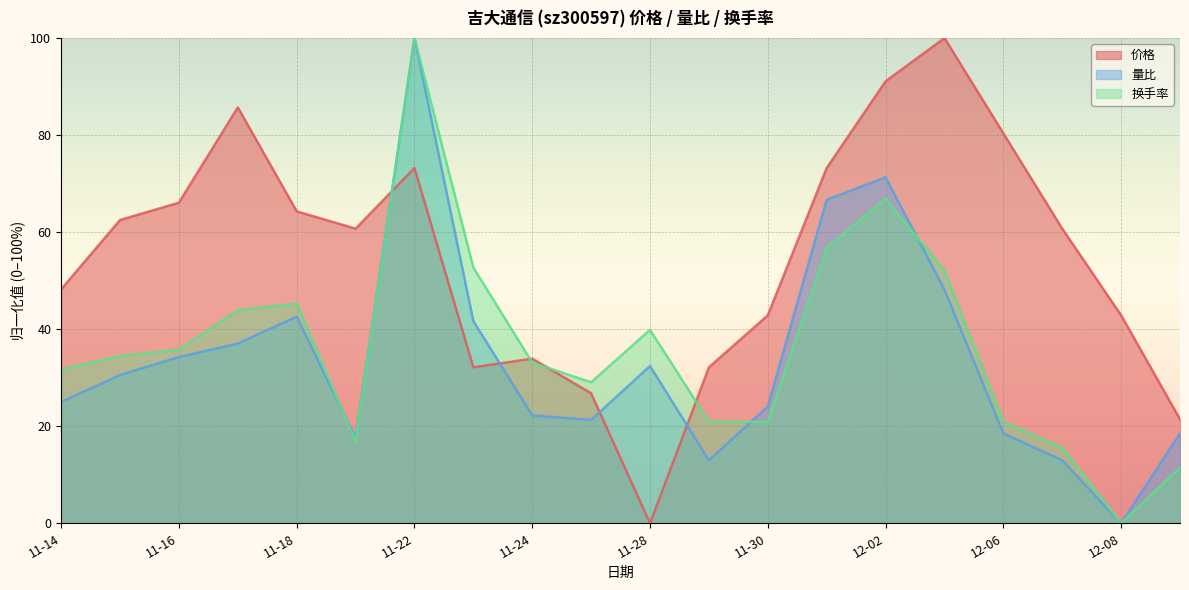

What are all the series names shown in the legend?

价格, 量比, 换手率